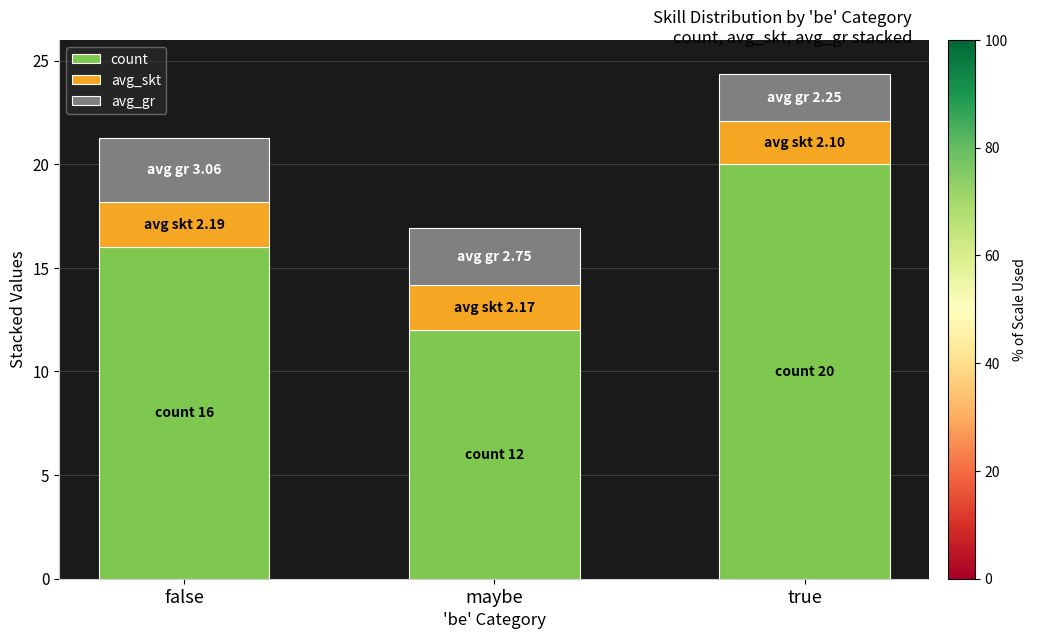

What is the value of the count bar at the 1st from the left?

16.0